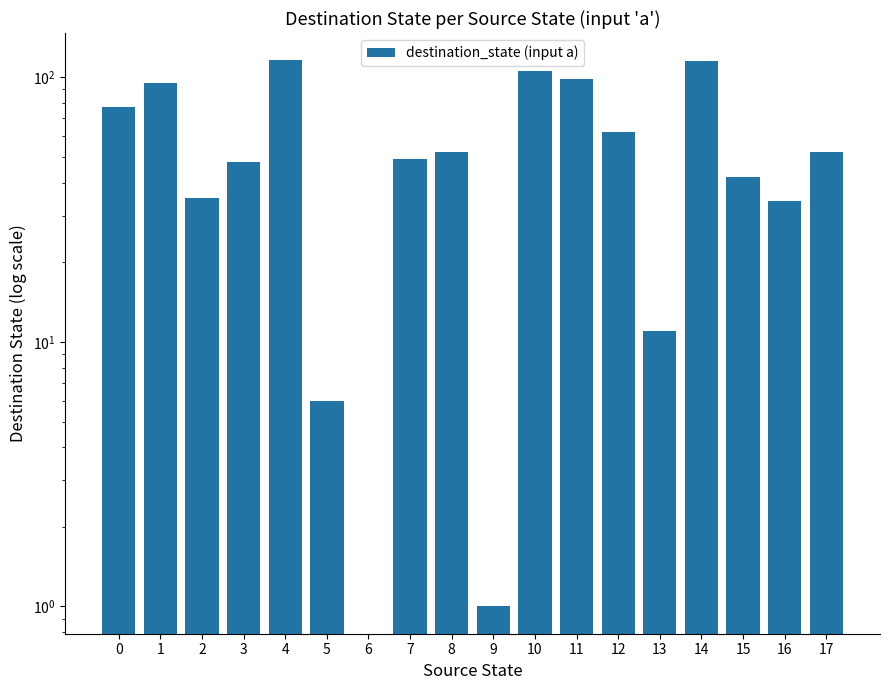

List the labels in order of value, largest first.

4, 14, 10, 11, 1, 0, 12, 8, 17, 7, 3, 15, 2, 16, 13, 5, 9, 6